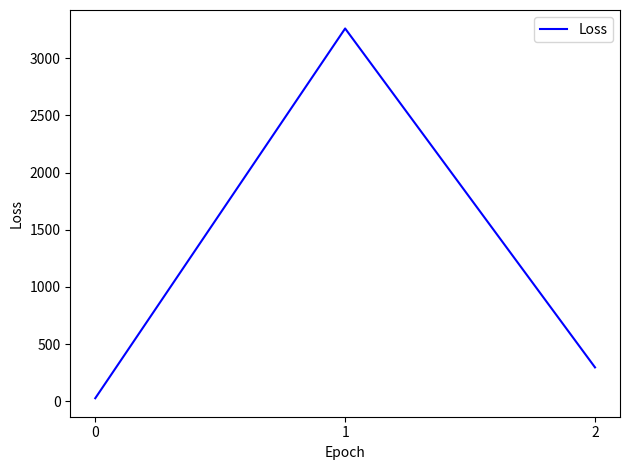

True or false: the data shows 296.7 at 2.

True